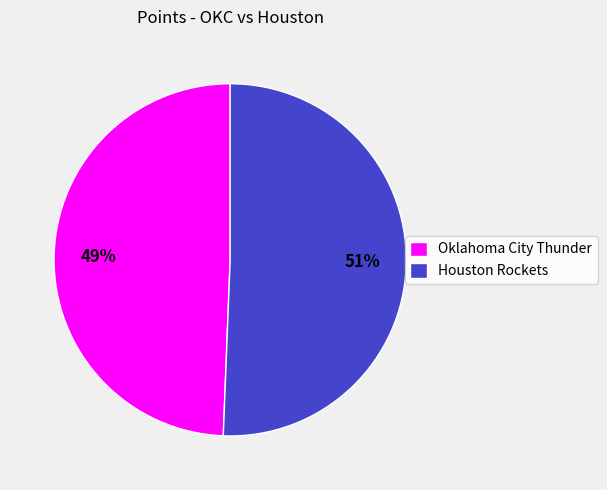

Is it true that Houston Rockets is 36% of the pie?

False